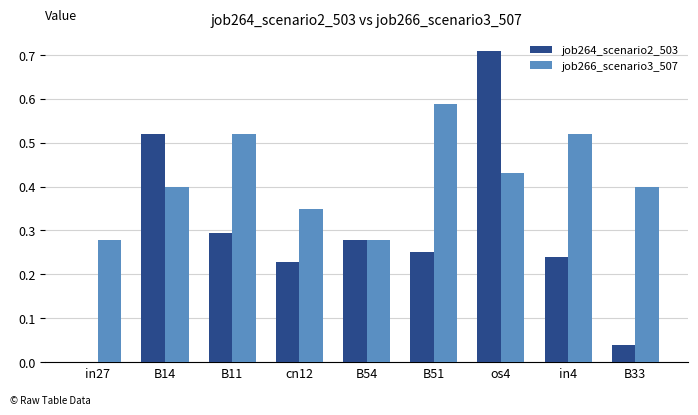

Between B11 and B33, which series saw the biggest shift?

job264_scenario2_503